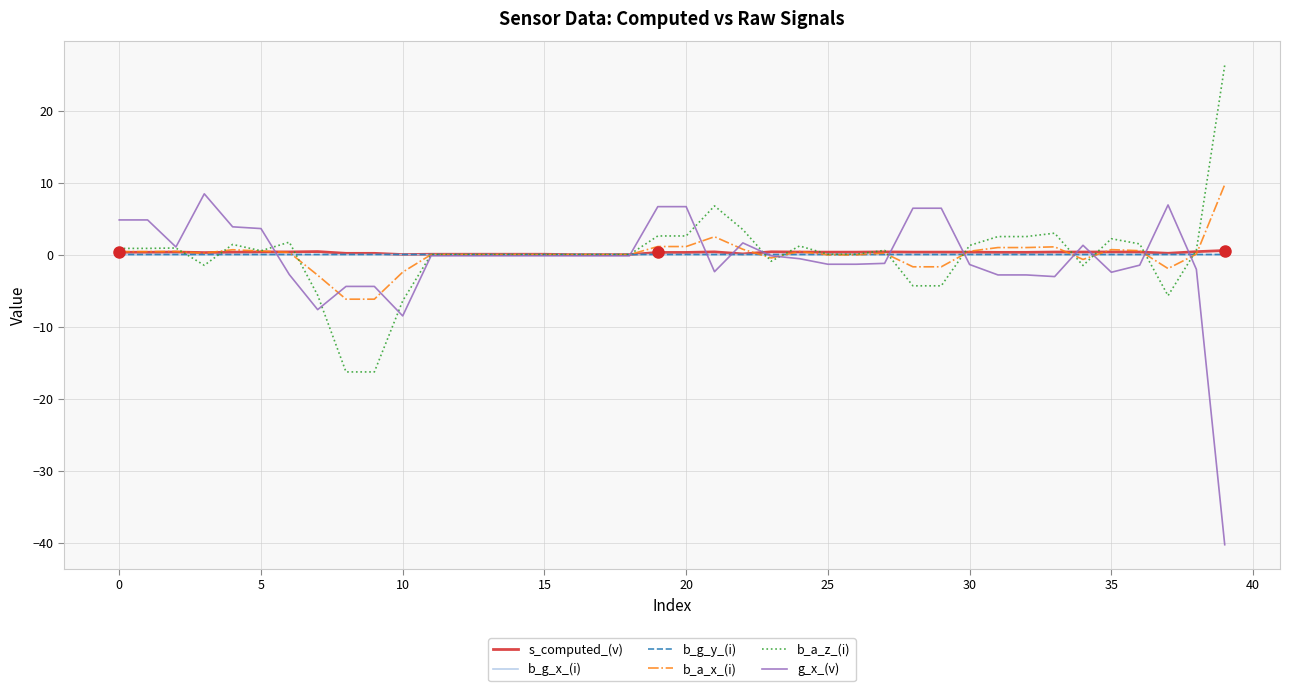

Which series has the largest range (max minus min)?

g_x_(v)